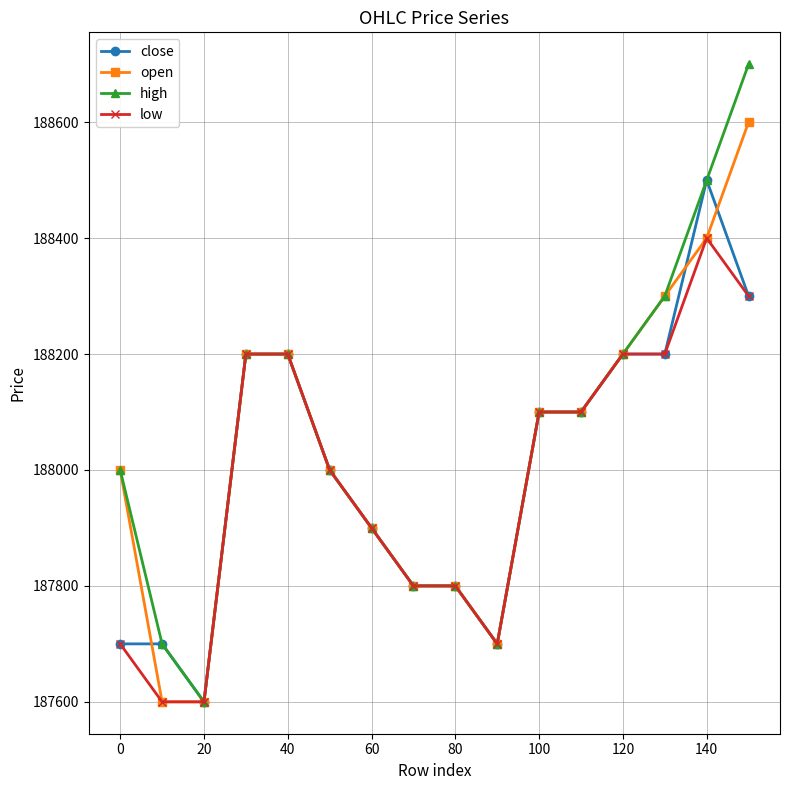

Which series has the widest spread of values?

high